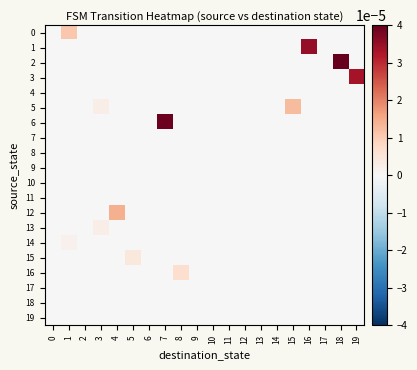

Which series has the largest total across all categories?

2